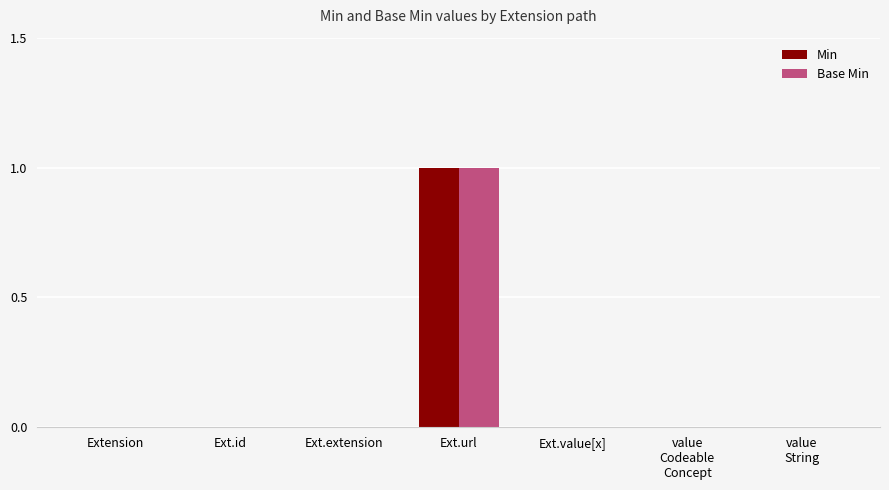

True or false: Base Min has a value of -1 at Extension.

False